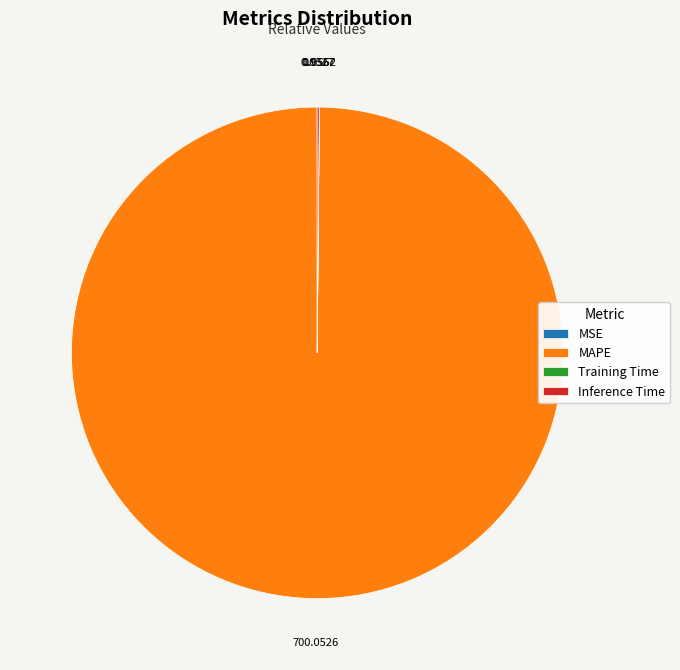

Is there a majority slice in this chart?

Yes